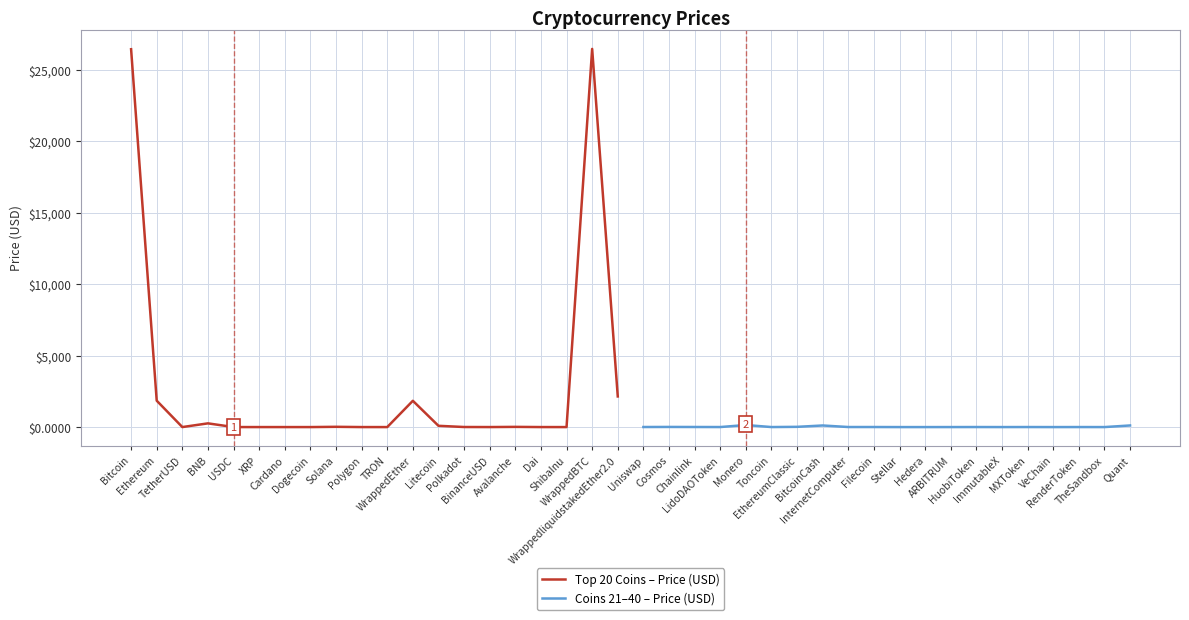

How many data points does each series have?

20